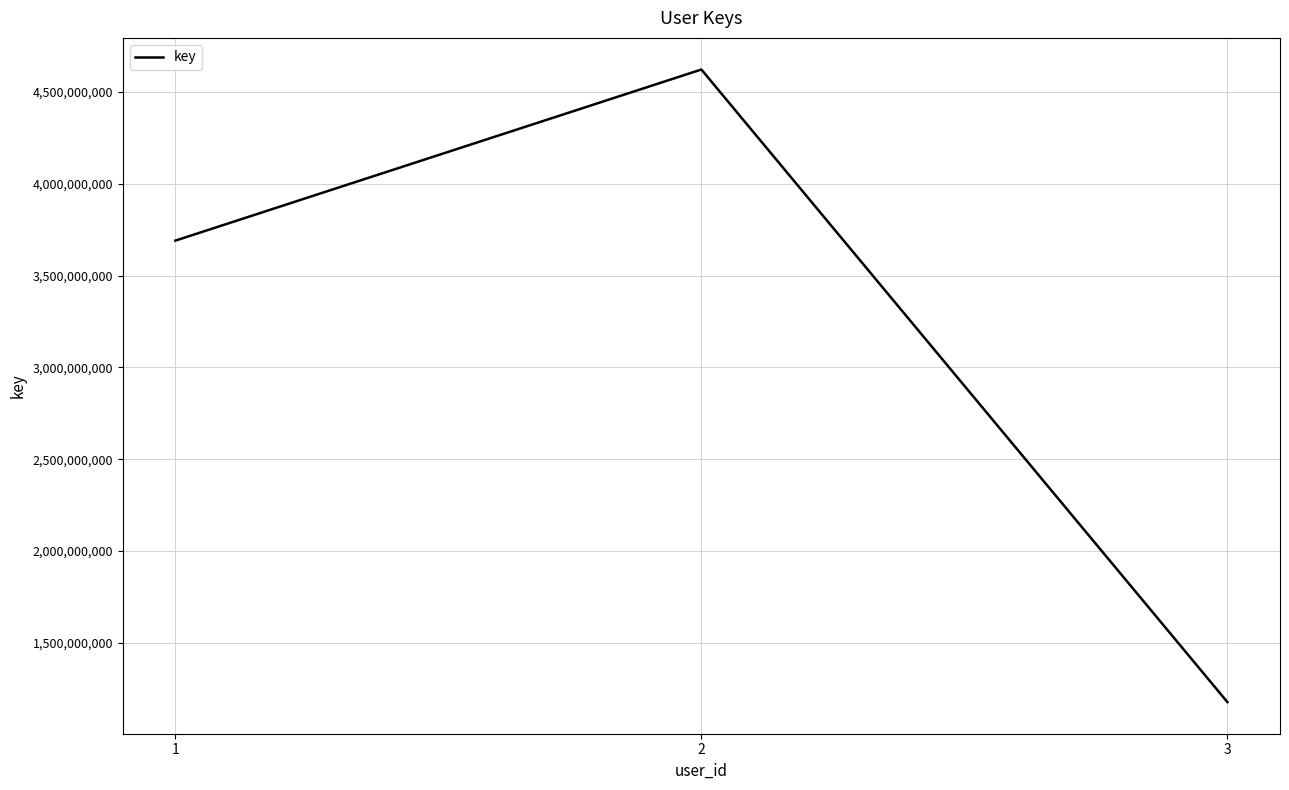

The chart shows a value of 7593860344 at 2. True or false?

False